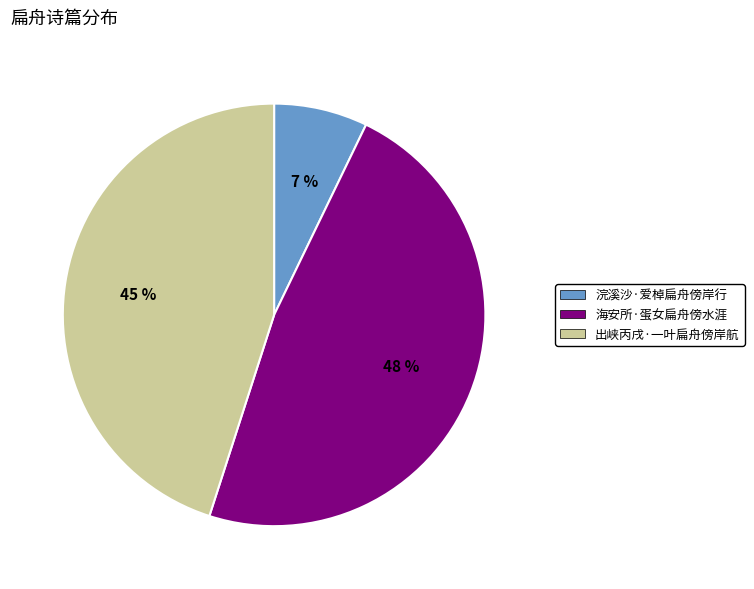

To the nearest percent, what portion does 浣溪沙·爱棹扁舟傍岸行 represent?

7%